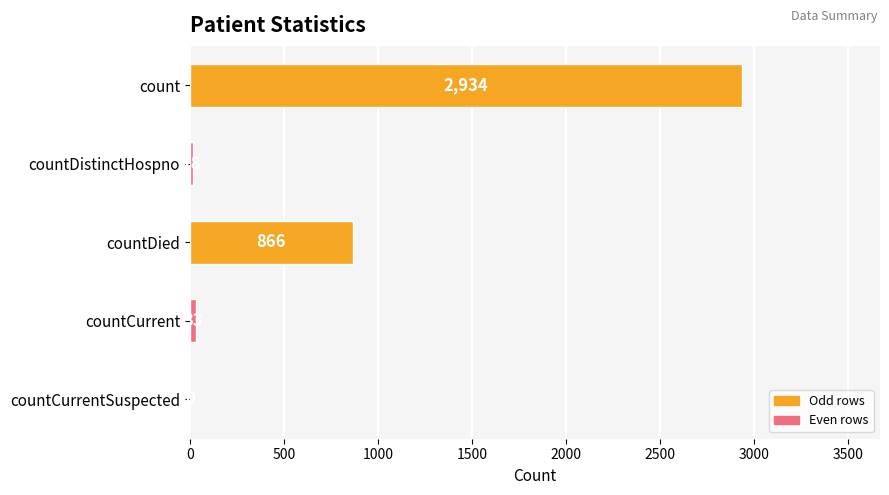

Is it true that the value at countCurrent is 33?

True